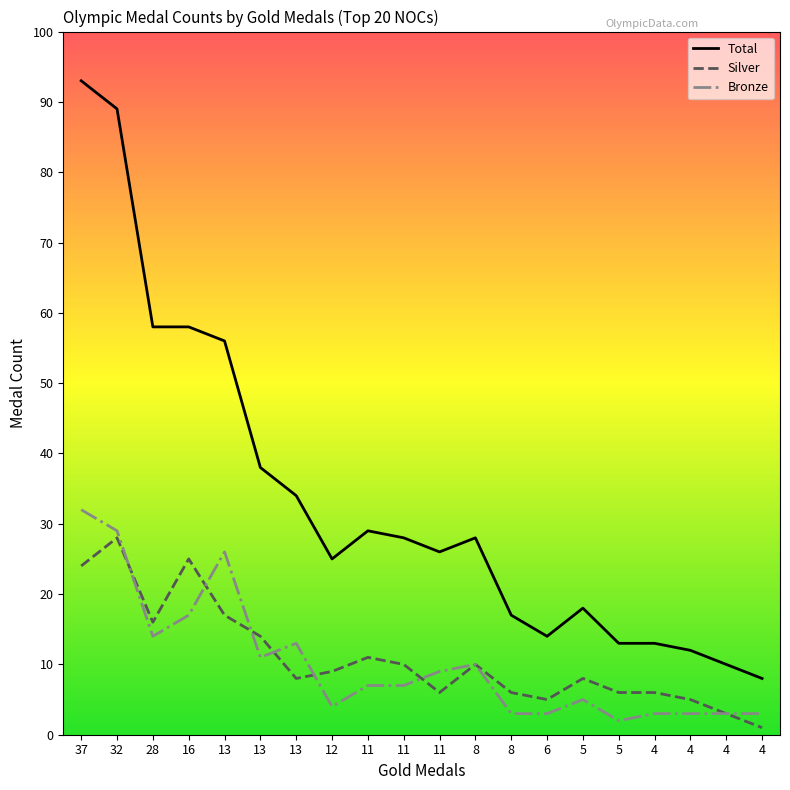

What is the highest value of the Bronze series?

32